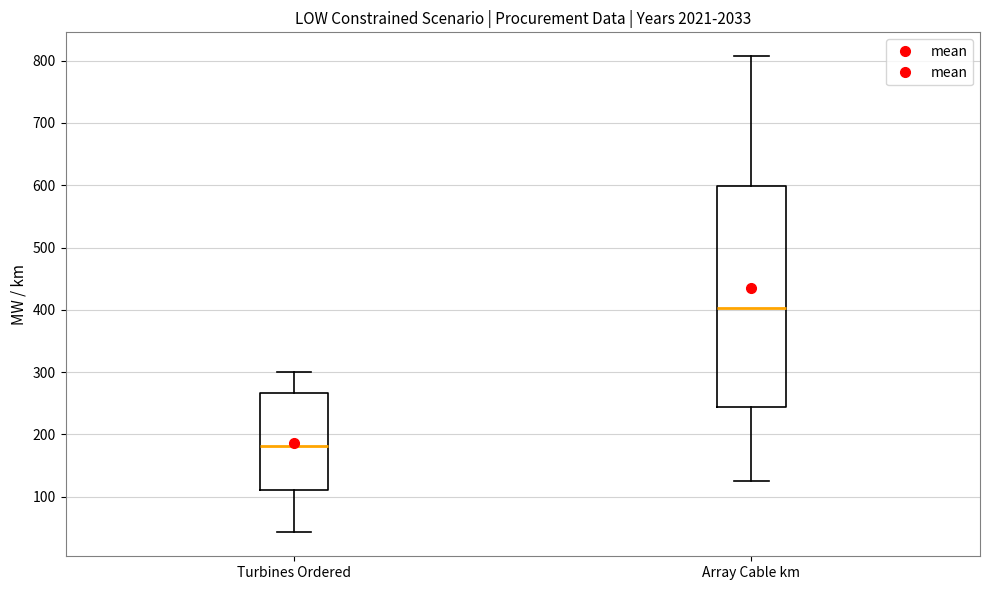

Which box has the lowest median line?

Turbines Ordered